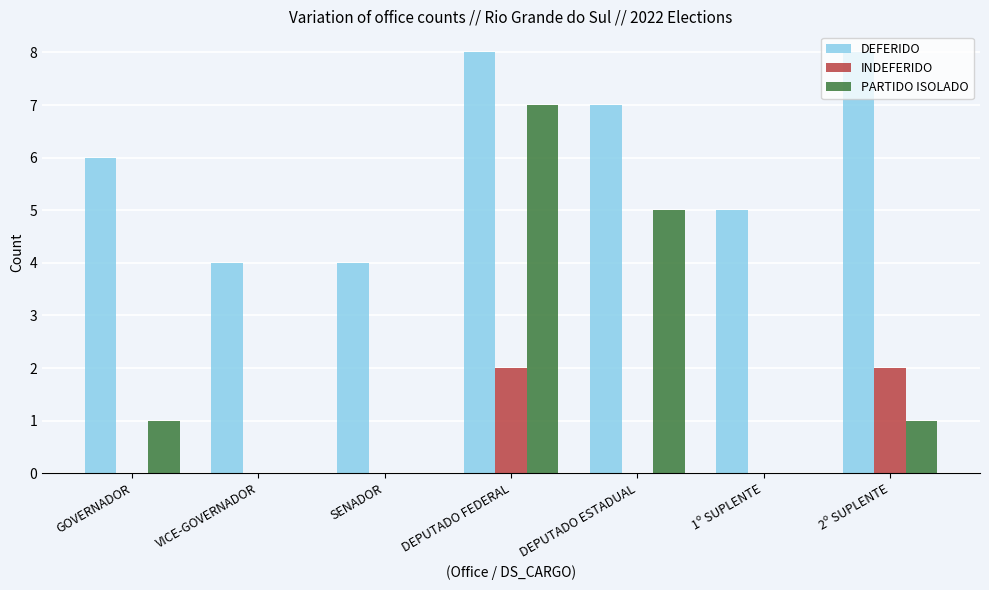

What is the total value across all series at DEPUTADO FEDERAL?

17